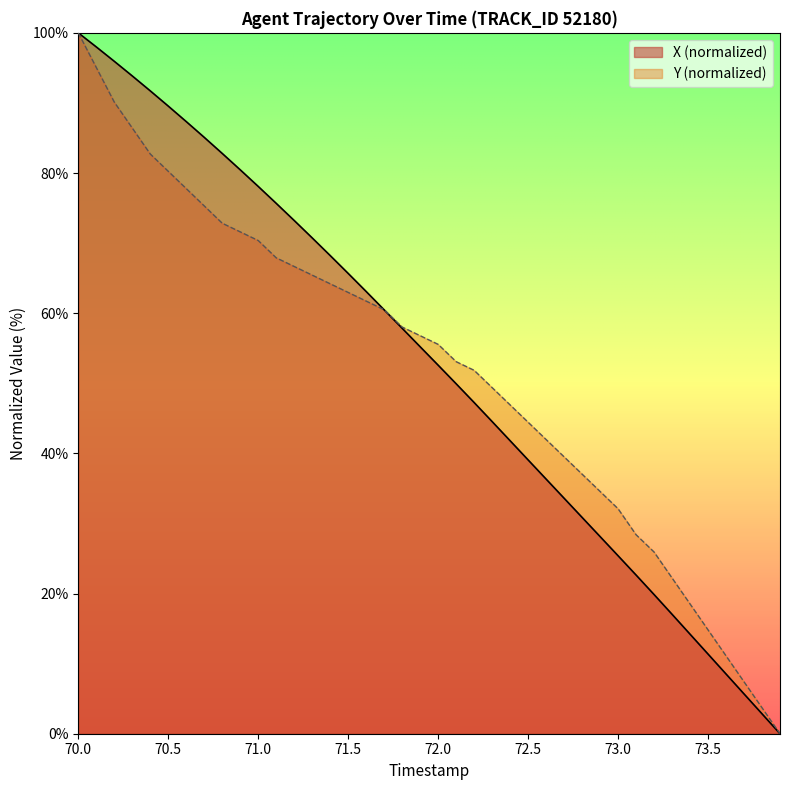

The X series shows 36.3 at 72.6. True or false?

True